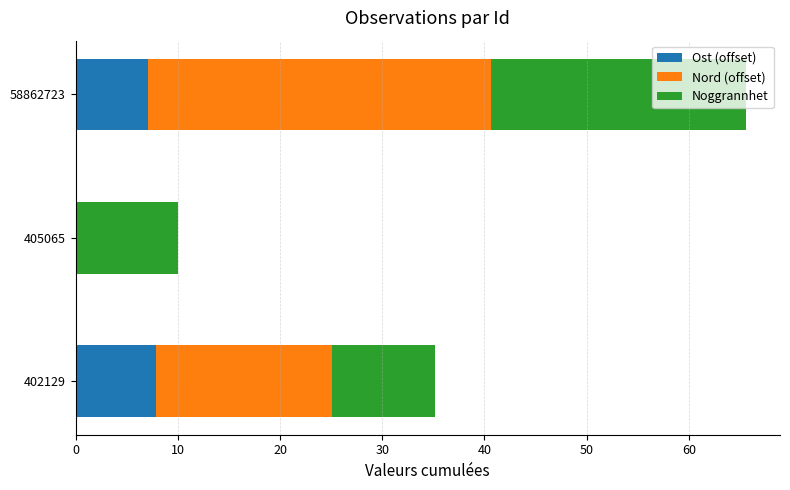

Is it true that Ost (offset) equals 11.6 at 58862723?

False